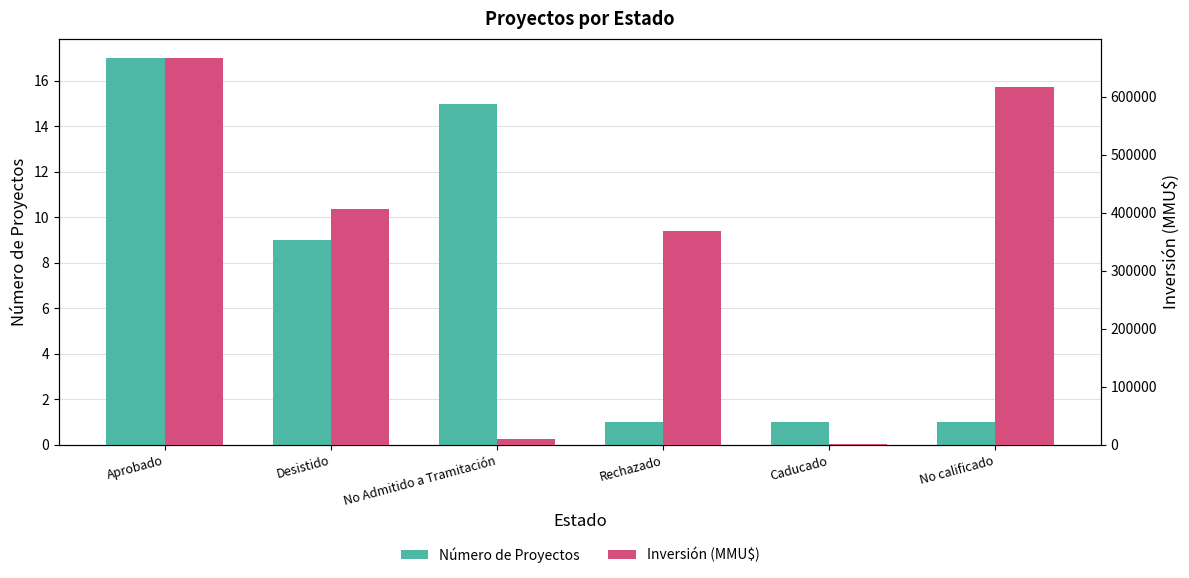

The value of Inversión (MMU$) at Desistido is 213765. True or false?

False